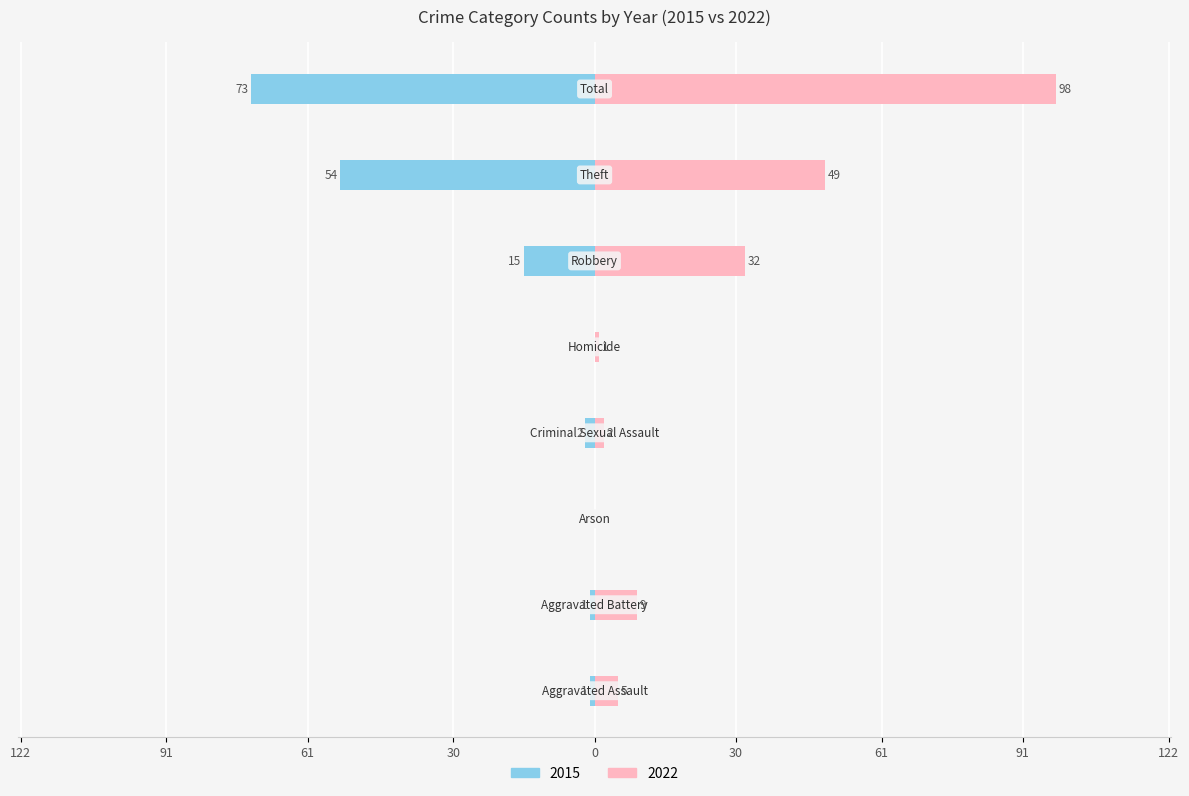

Reading left to right, what are all the values shown in this chart?

2015: Aggravated Assault=-1	Aggravated Battery=-1	Arson=0	Criminal Sexual Assault=-2	Homicide=0	Robbery=-15	Theft=-54	Total=-73
2022: Aggravated Assault=5	Aggravated Battery=9	Arson=0	Criminal Sexual Assault=2	Homicide=1	Robbery=32	Theft=49	Total=98